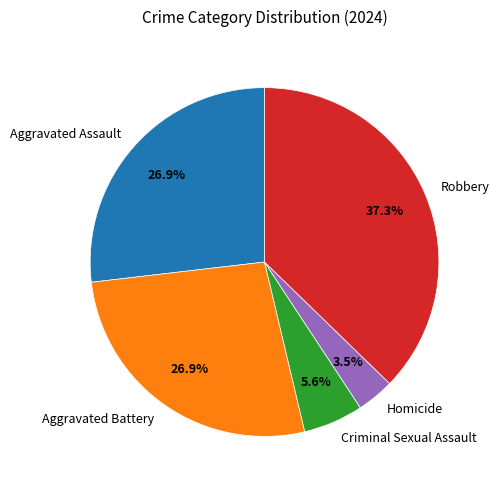

To the nearest percent, what is the combined percentage of Aggravated Assault and Criminal Sexual Assault?

32%